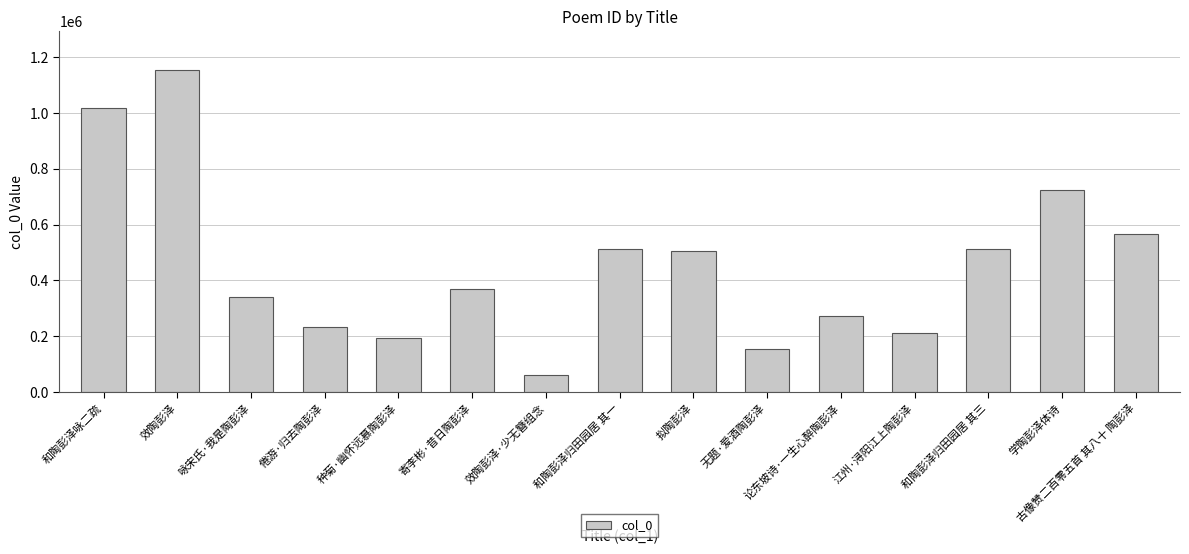

What is the label of the 1st bar from the right?

古像赞二百零五首 其八十 陶彭泽